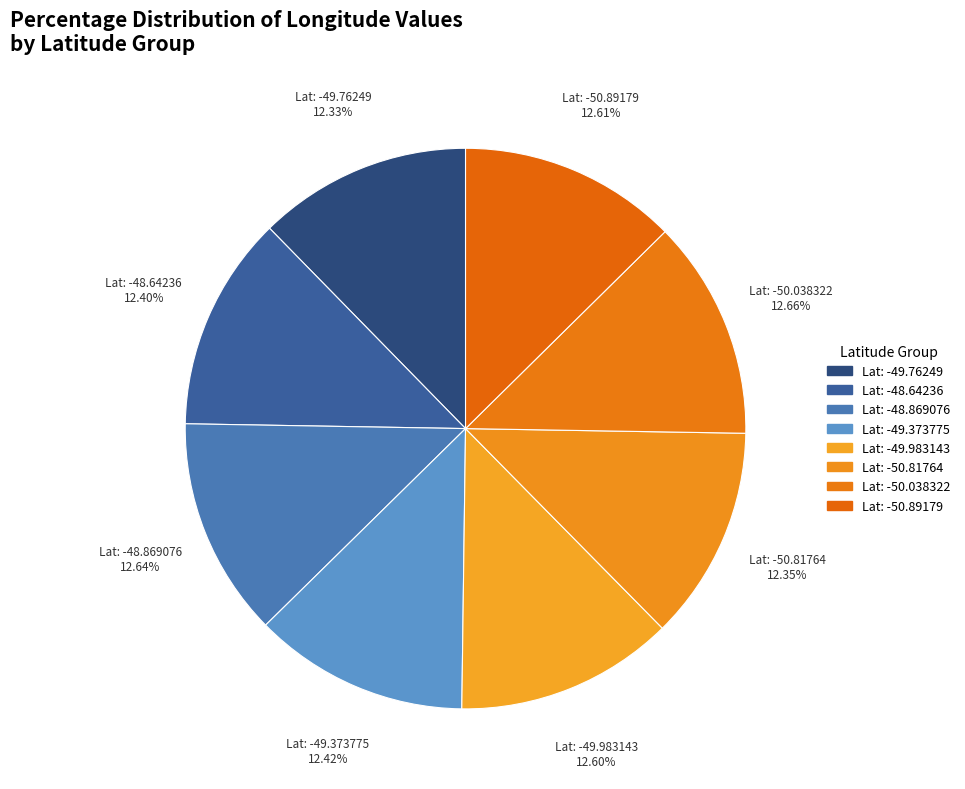

Is Lat: -48.64236 the majority of the pie?

No